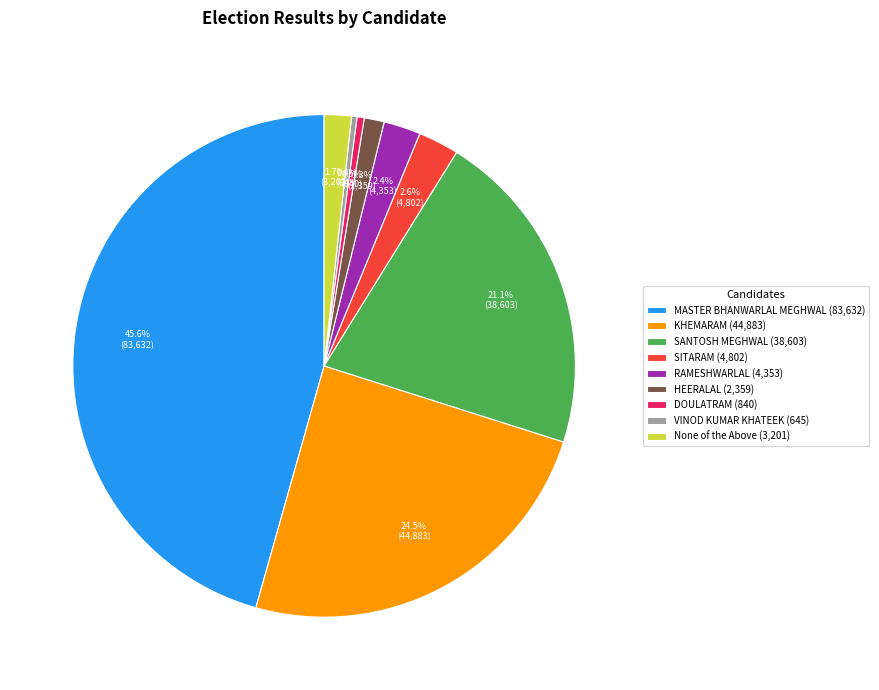

Is the sum of VINOD KUMAR KHATEEK (645) and KHEMARAM (44,883) greater than half?

No